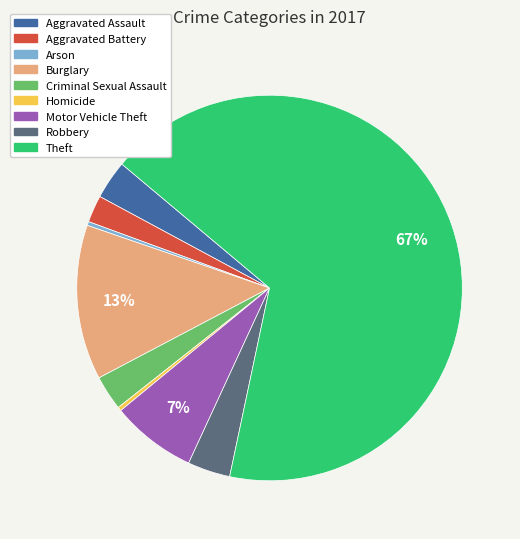

To the nearest percent, what is the average slice percentage?

11%